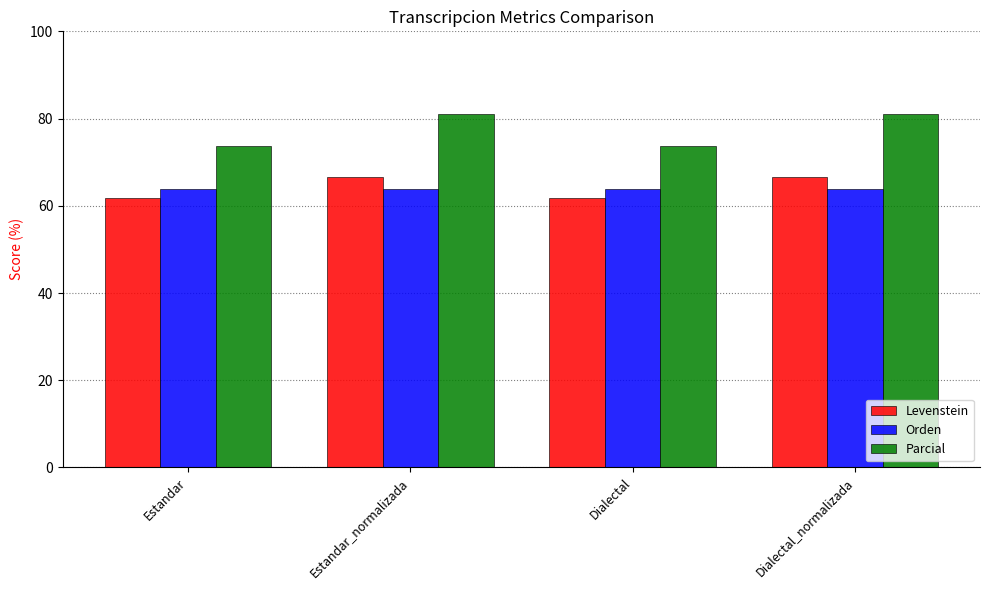

What position from the left is Dialectal_normalizada?

4